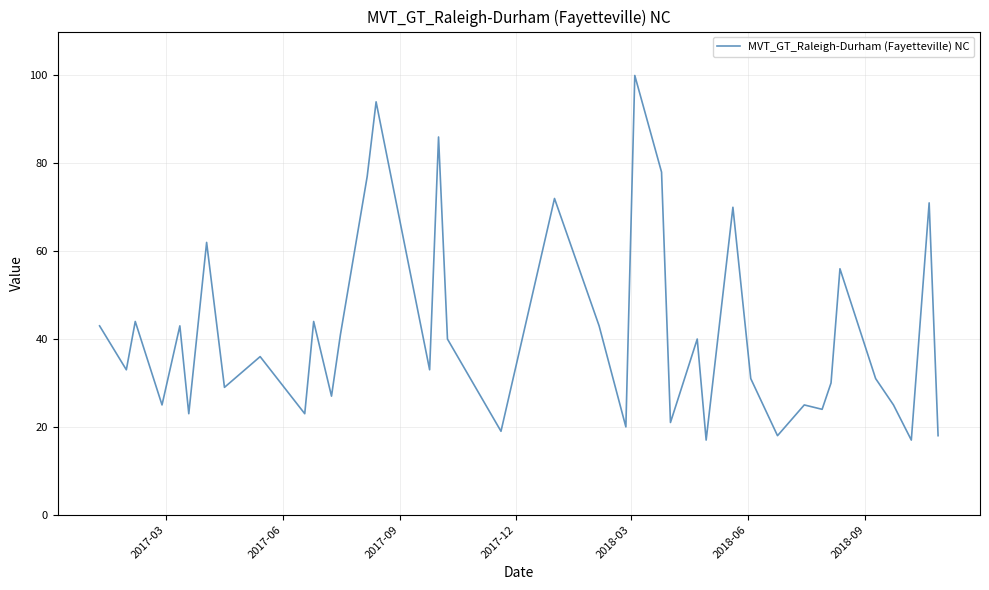

Count the number of categories in the chart.

40